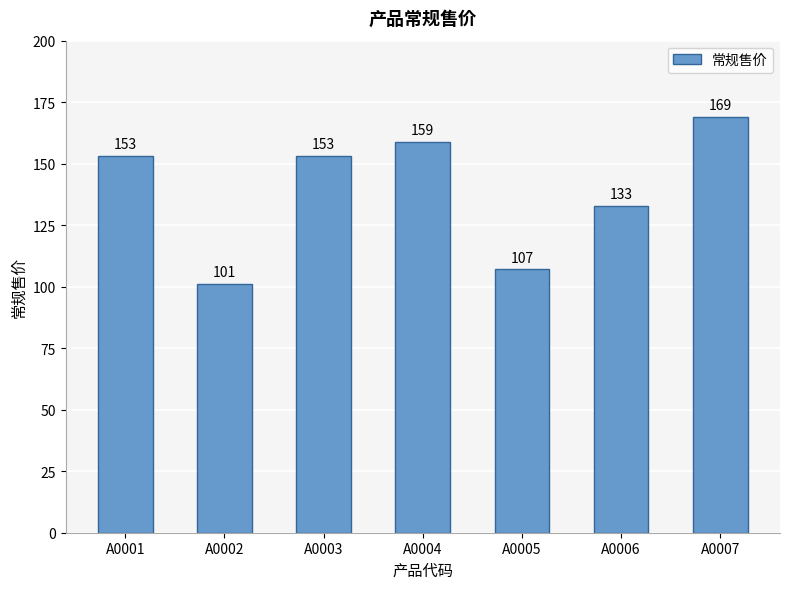

What is the ratio of the value at A0007 to the value at A0002?

1.7